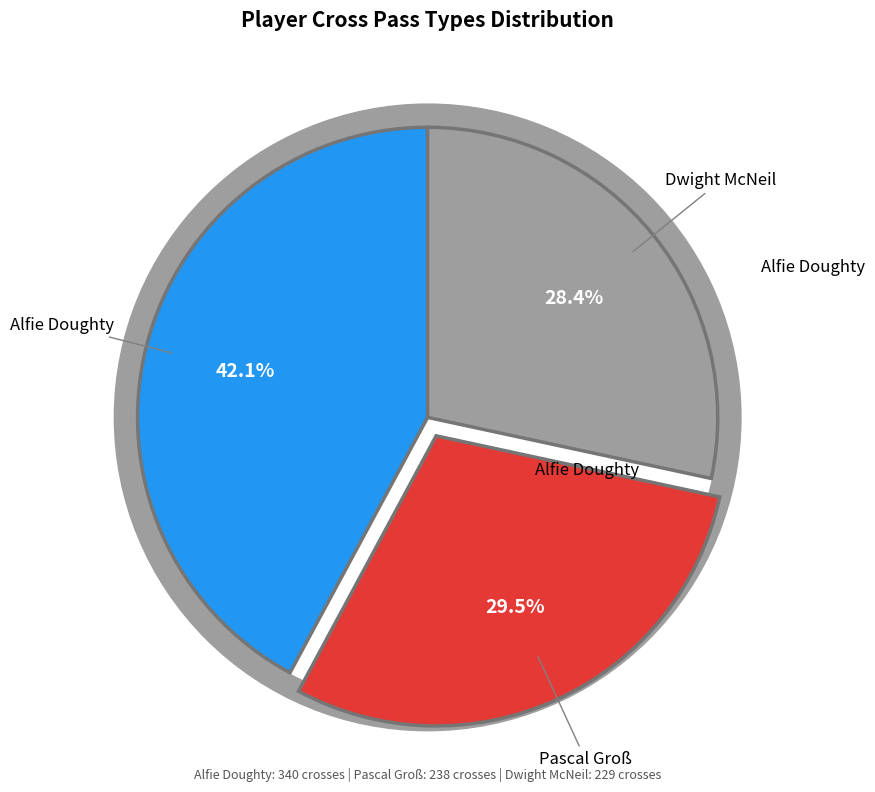

Count the number of slices in the pie.

3